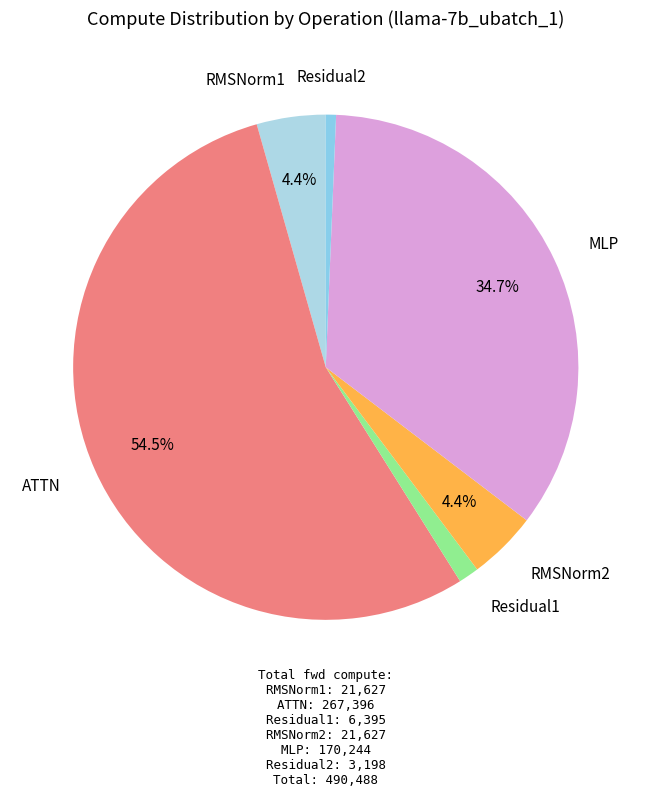

To the nearest percent, what percentage of the pie is MLP?

35%